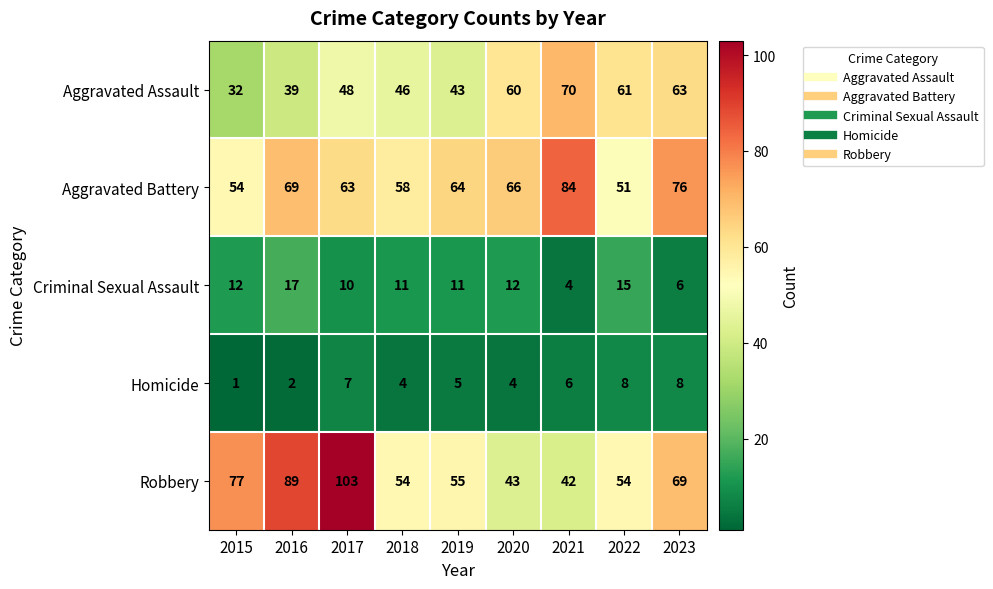

Rank the series at 2019 from highest to lowest value.

Aggravated Battery, Robbery, Aggravated Assault, Criminal Sexual Assault, Homicide